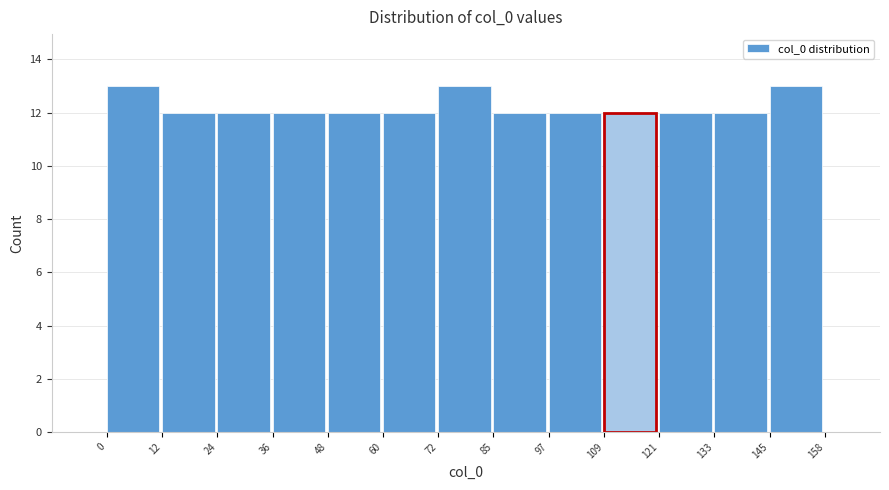

Reading left to right, list every bar in this chart as the range it spans on the x-axis followed by its height. The values are not printed on the chart, so give them approximately, as read against the axis.

0 to 12: 13
12 to 24: 12
24 to 36: 12
36 to 48: 12
48 to 60: 12
60 to 72: 12
72 to 85: 13
85 to 97: 12
97 to 109: 12
109 to 121: 12
121 to 133: 12
133 to 145: 12
145 to 158: 13